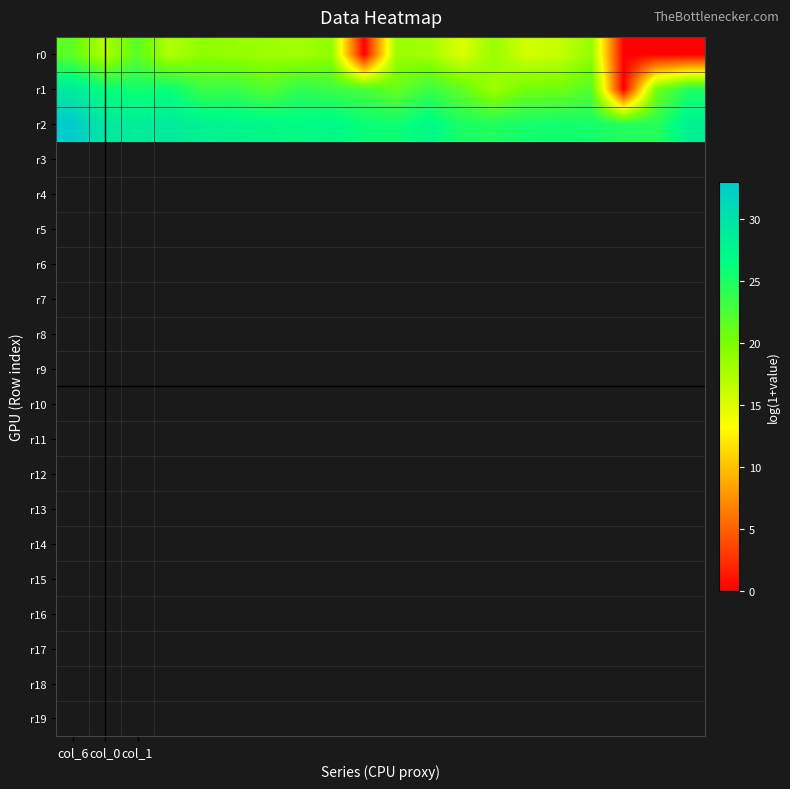

How many series are shown in this chart?

3